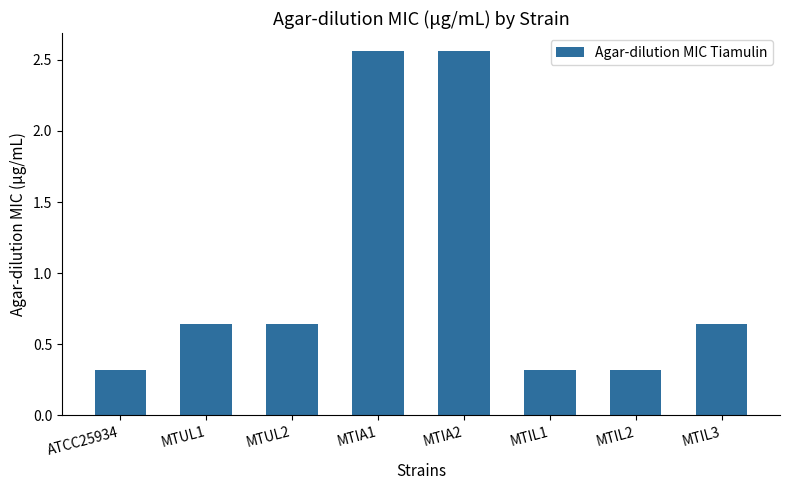

The value at MTIL1 is 0.3. True or false?

True